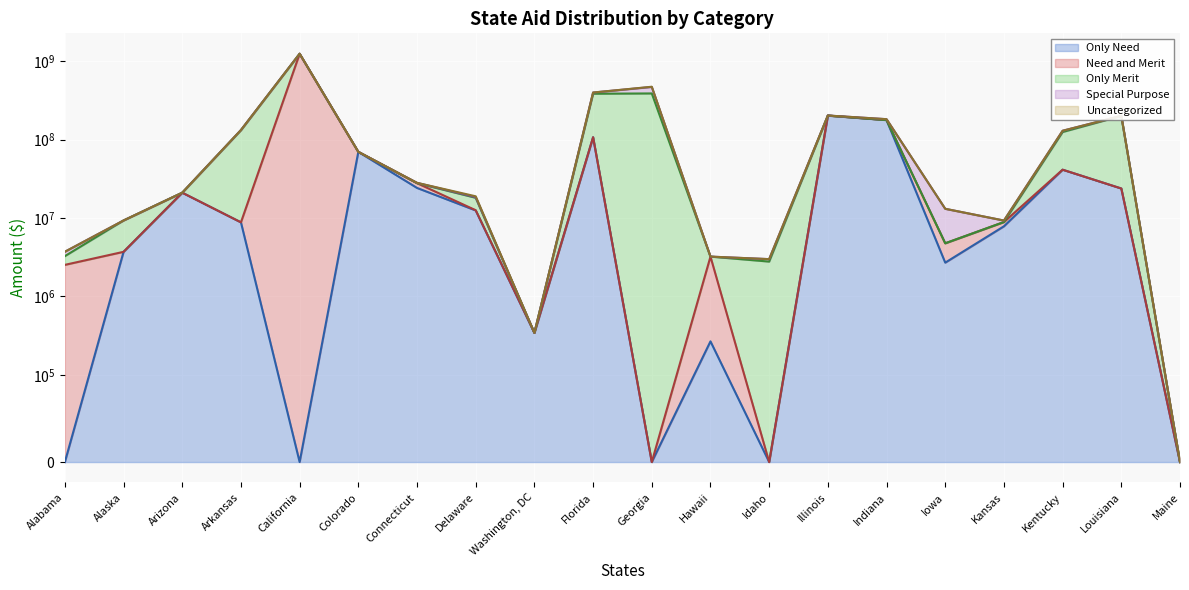

True or false: Special Purpose has more than 1 points higher than both neighbors.

True